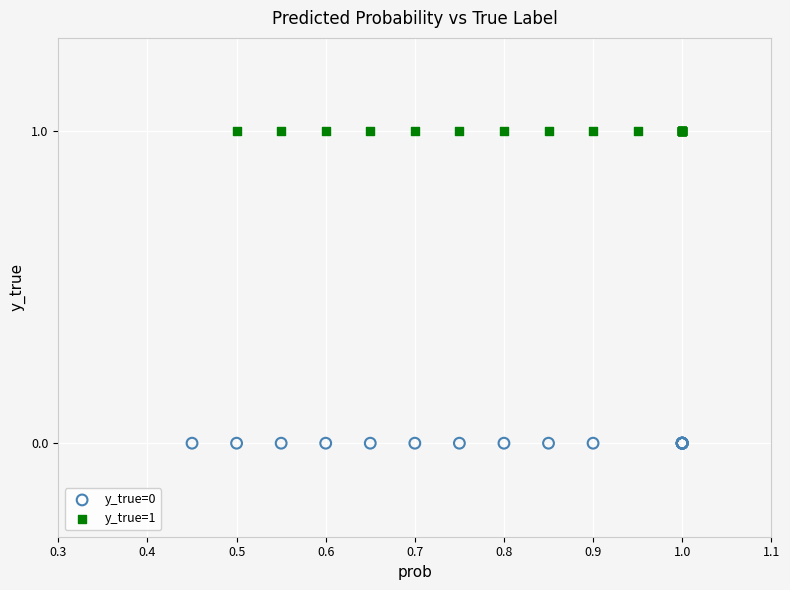

Which series contains the lowest Y value?

y_true=0